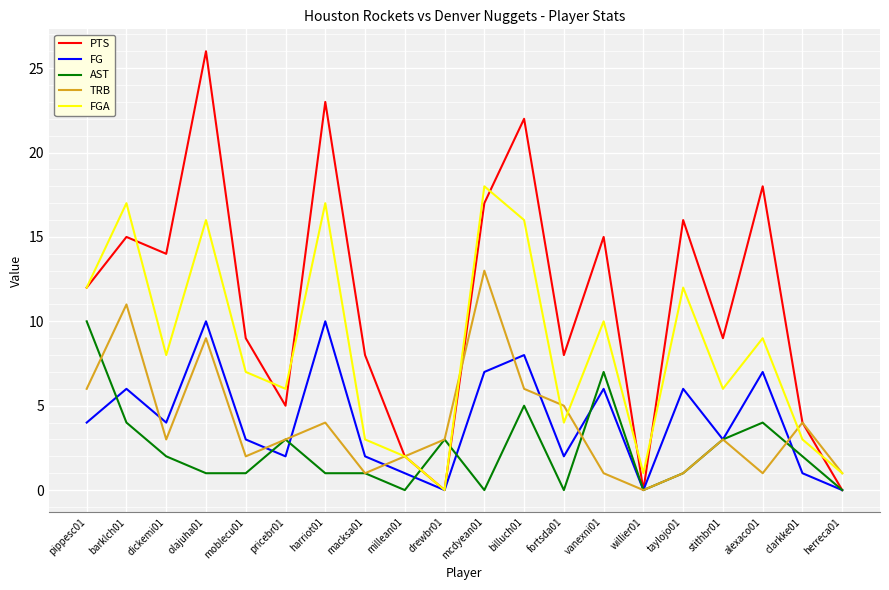

At which label does TRB reach its minimum?

willier01